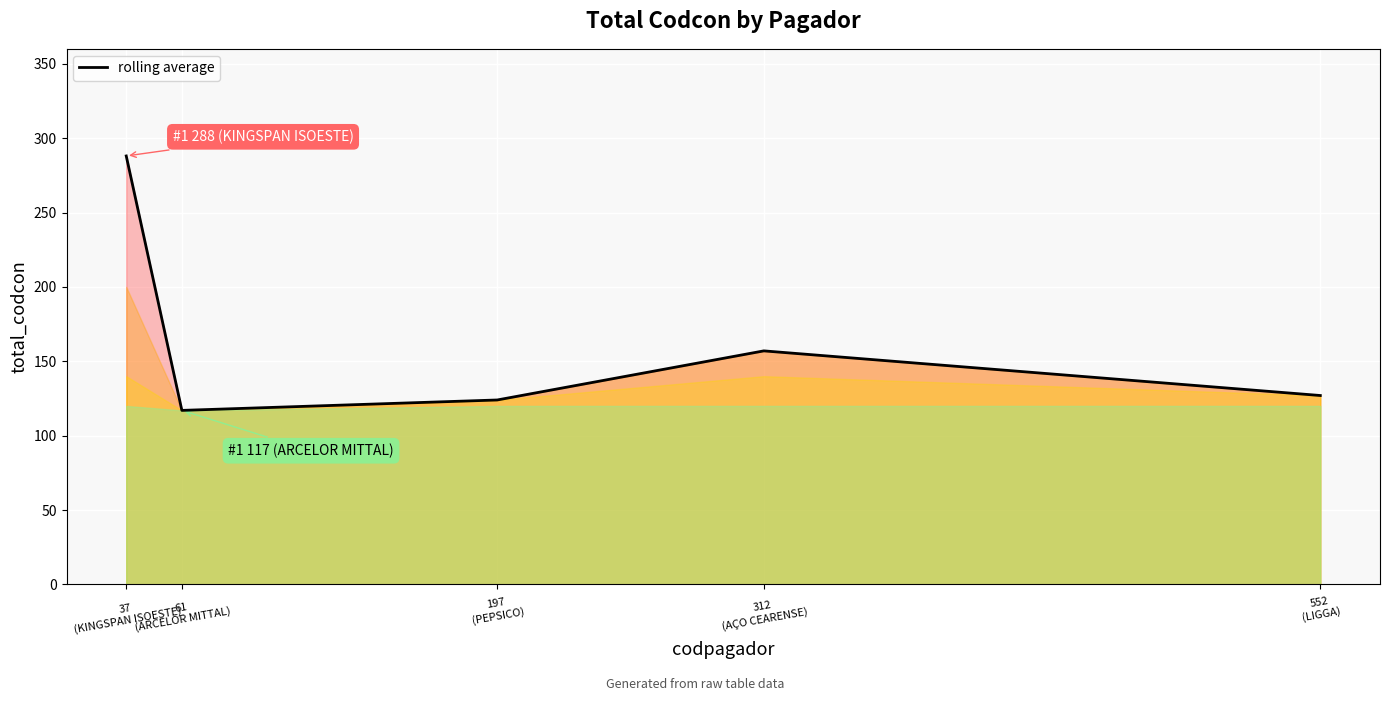

True or false: there are more than 0 points higher than both neighbors.

True